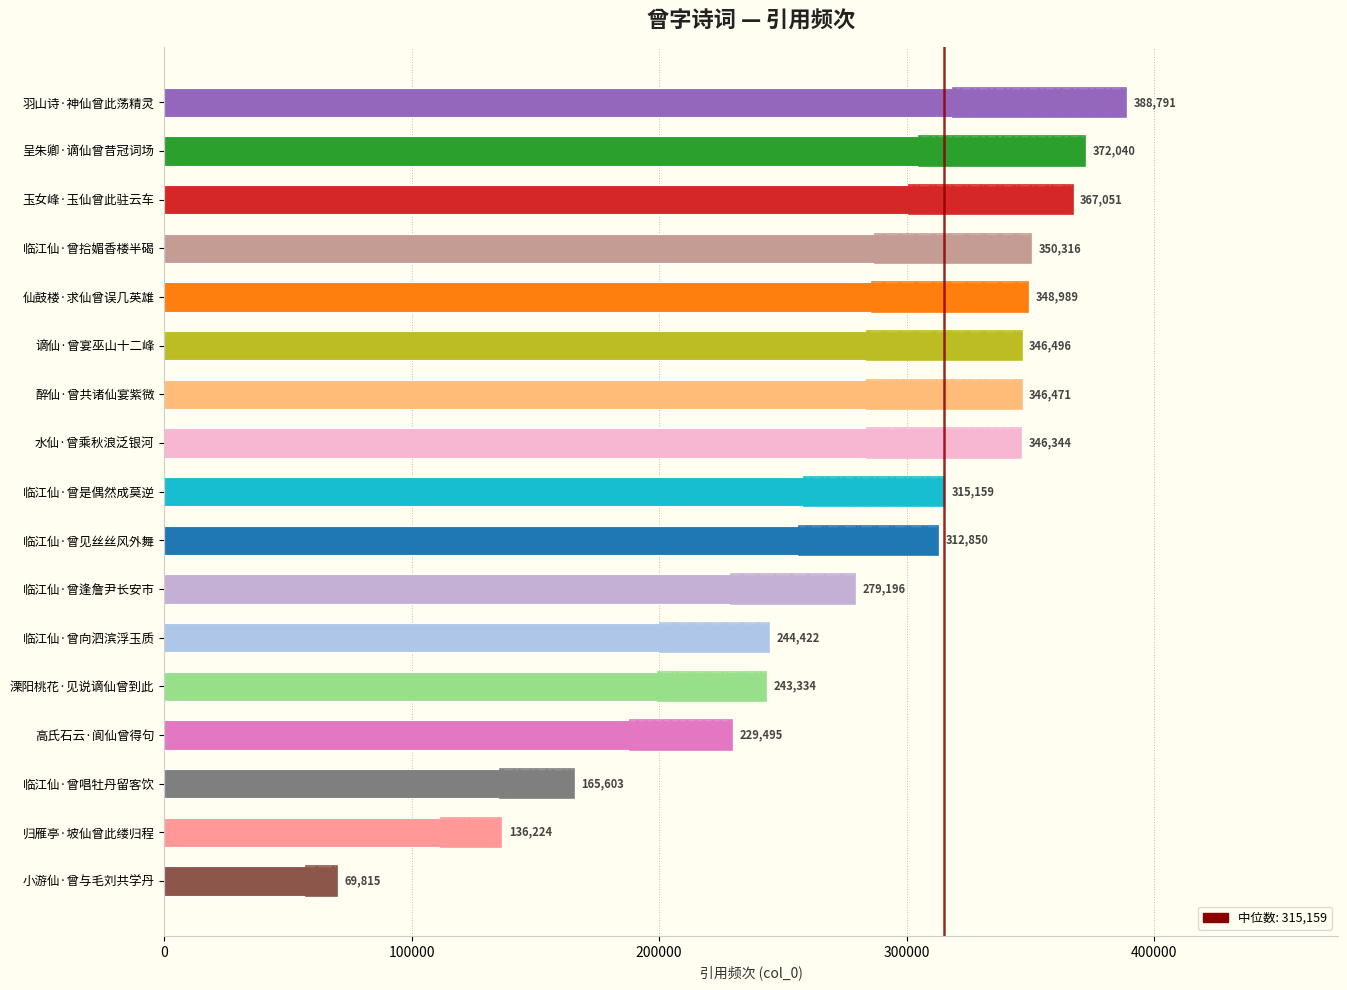

How many bars are there in total?

17